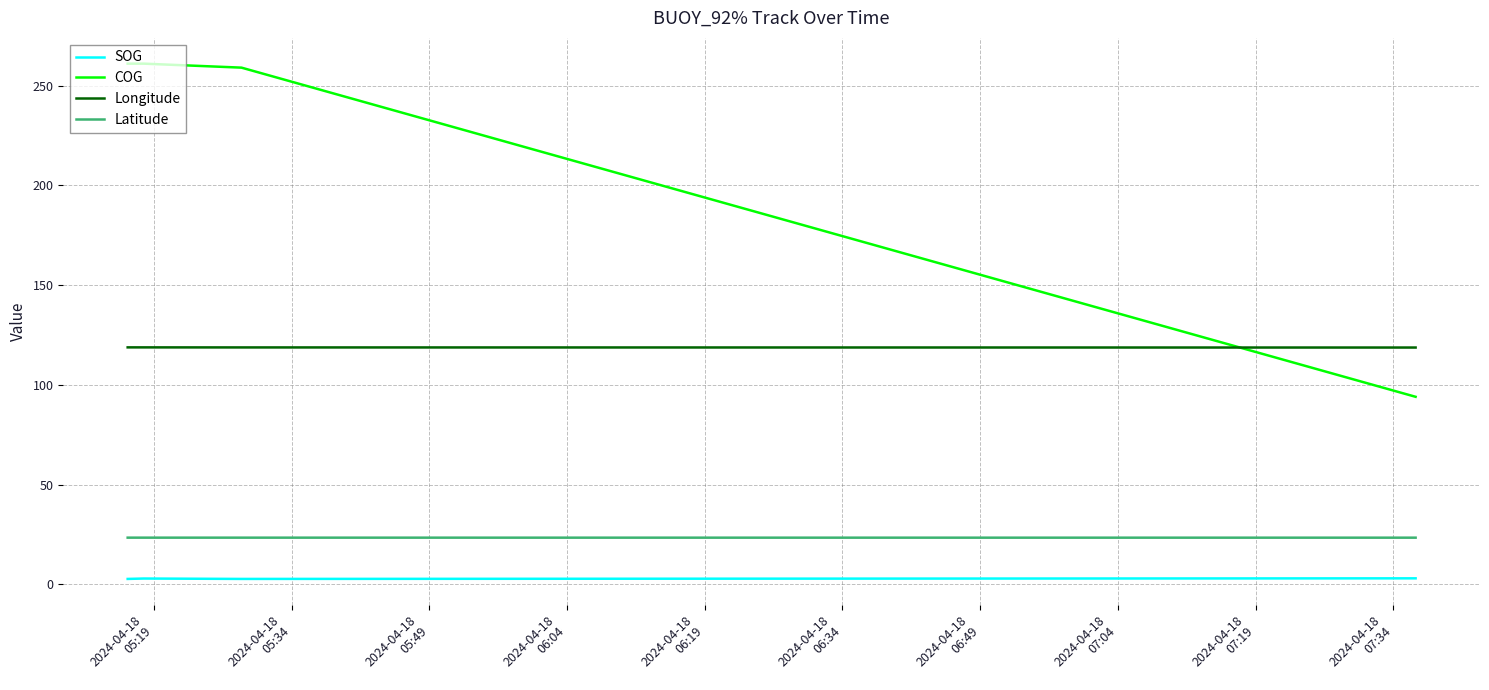

True or false: COG and SOG intersect in this chart.

False